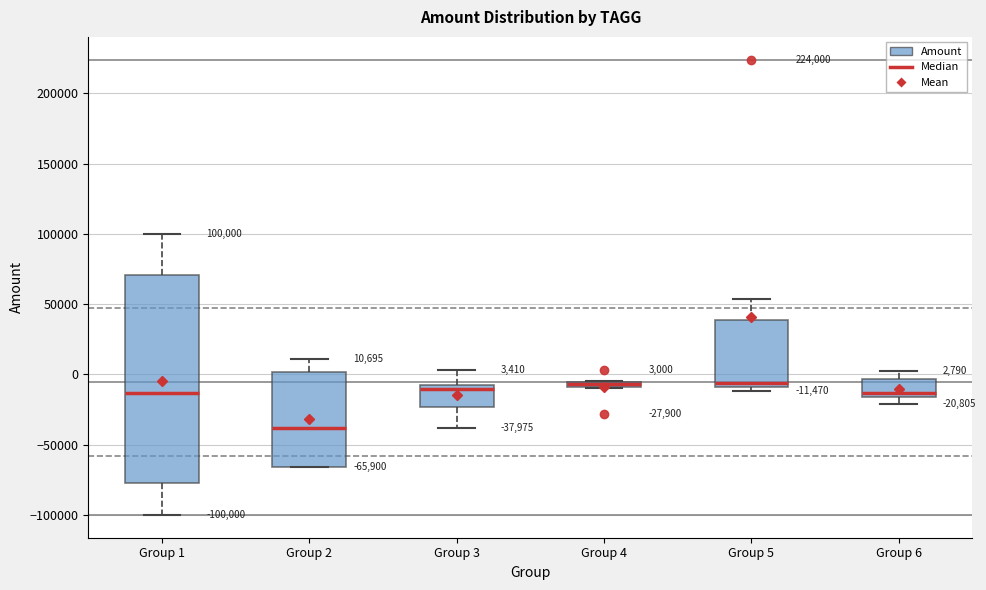

Which box's median line is the lowest?

Group 2